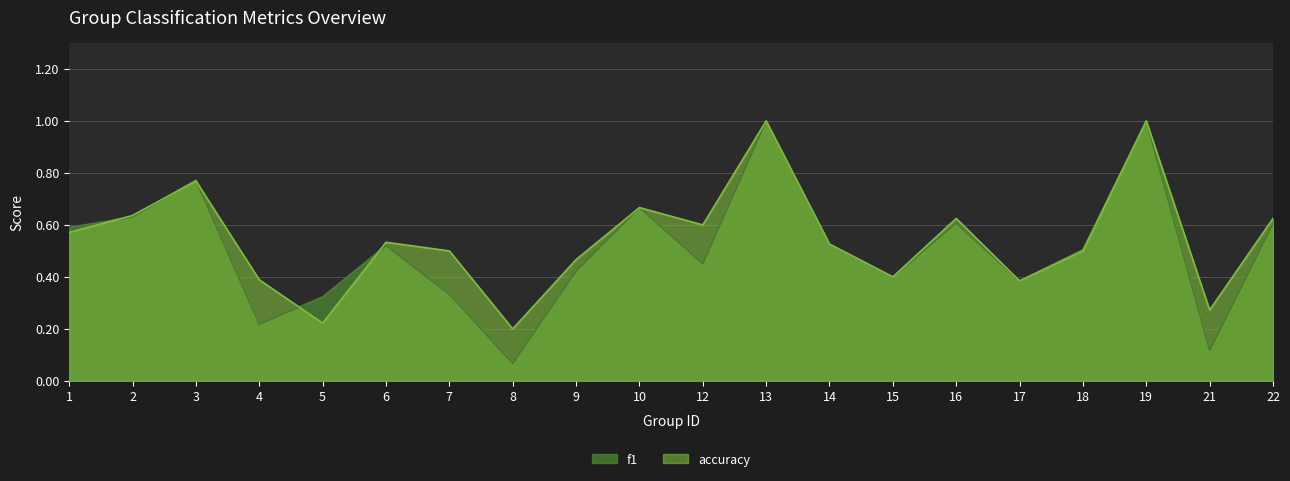

Count the number of data series in this chart.

2